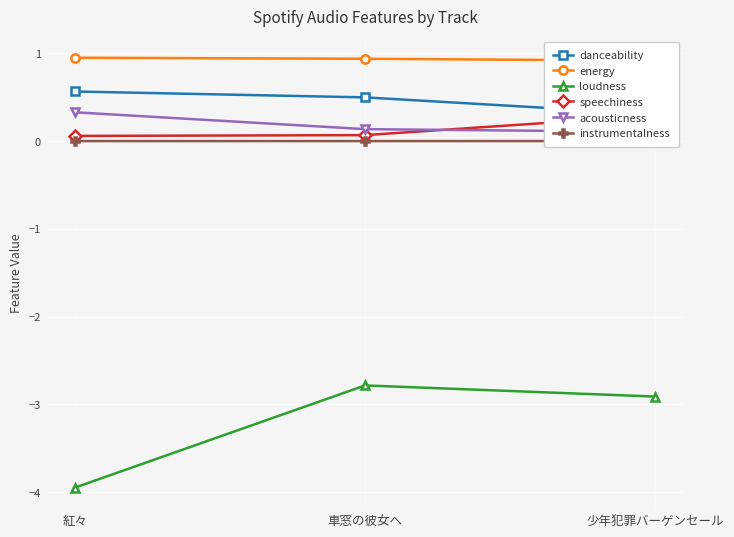

At 少年犯罪バーゲンセール, list the series in order from smallest to largest.

loudness, instrumentalness, acousticness, speechiness, danceability, energy